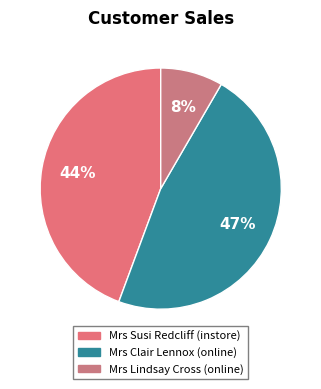

To the nearest percent, what is the difference between the largest and smallest slice percentages?

39%